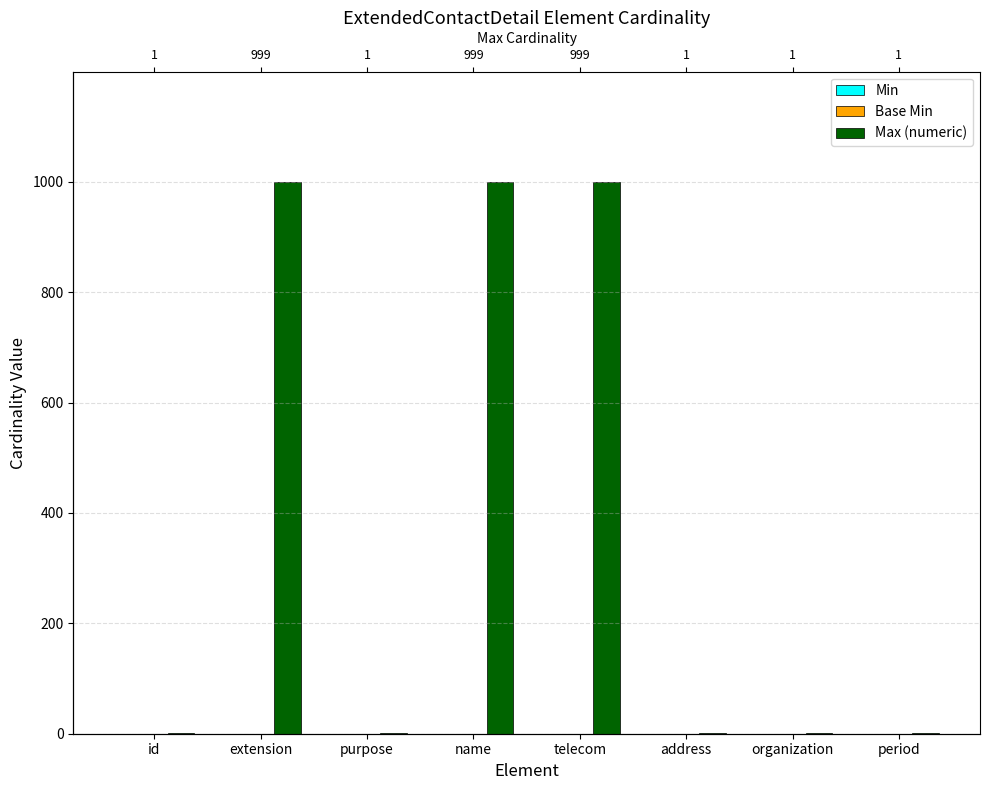

What is the label of the 7th bar from the left?

organization